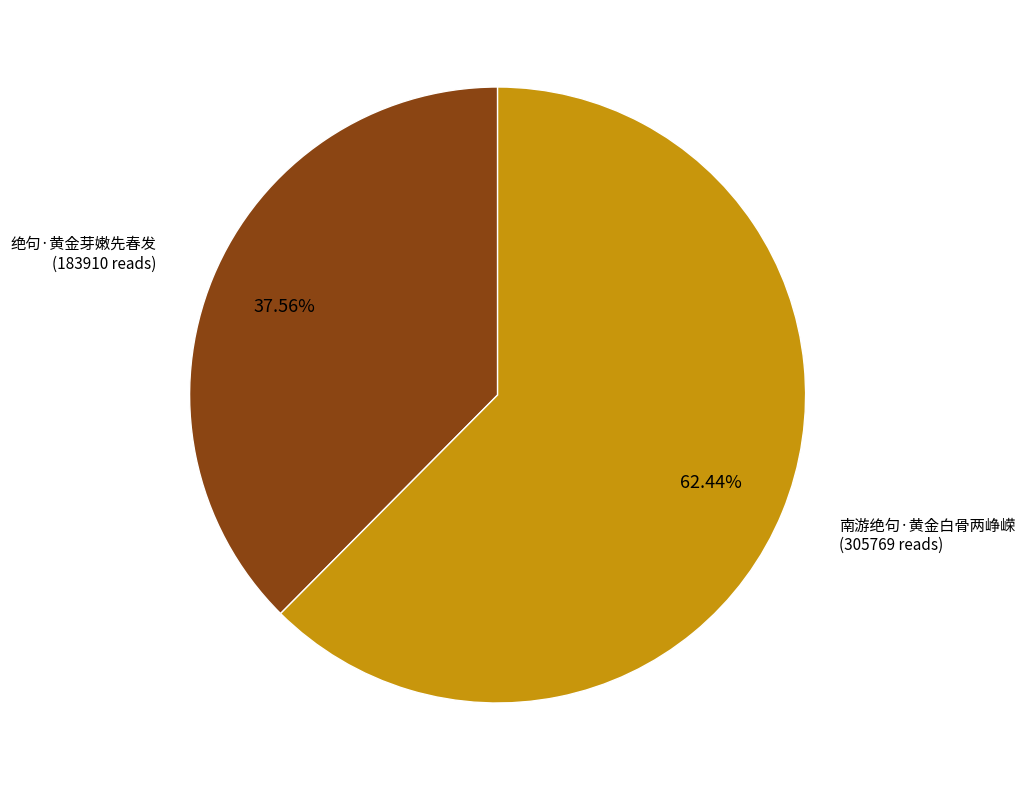

Is there any slice that represents more than half of the pie?

Yes